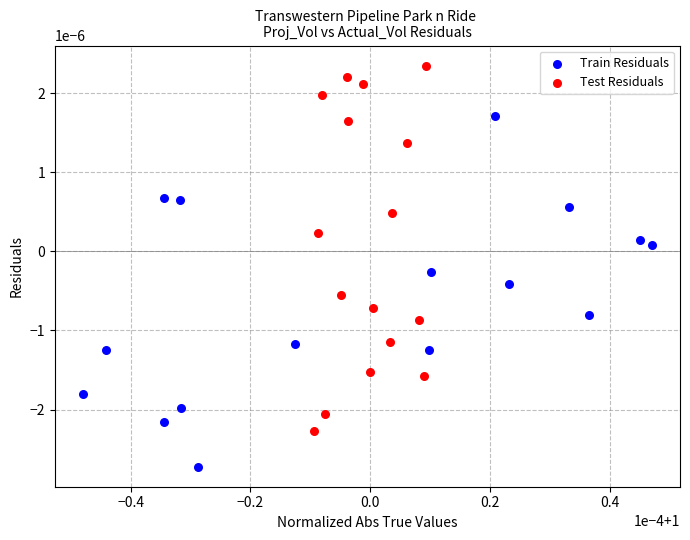

Which series has the widest spread of Y values?

Test Residuals